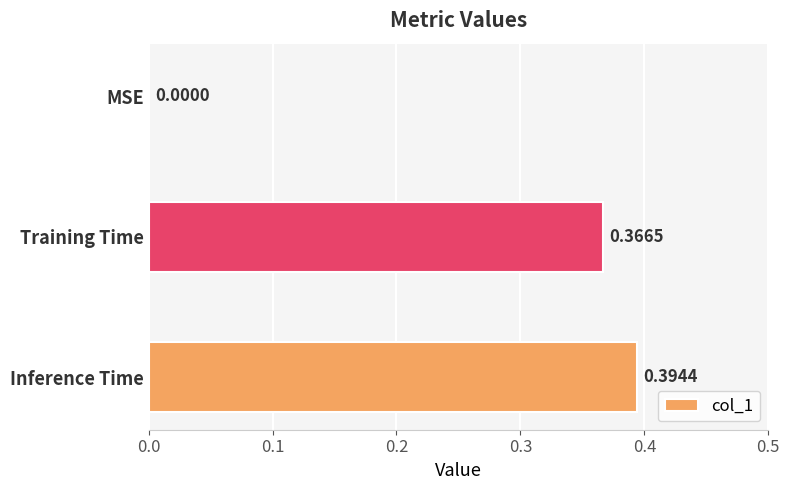

Between MSE and Training Time, which is larger?

Training Time